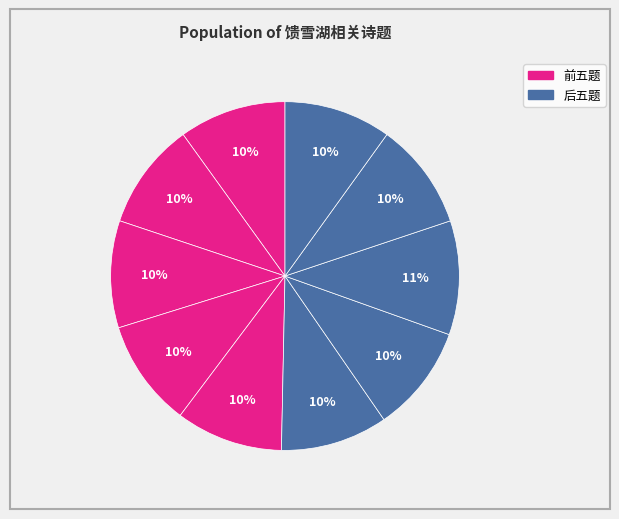

Count the number of slices in the pie.

10